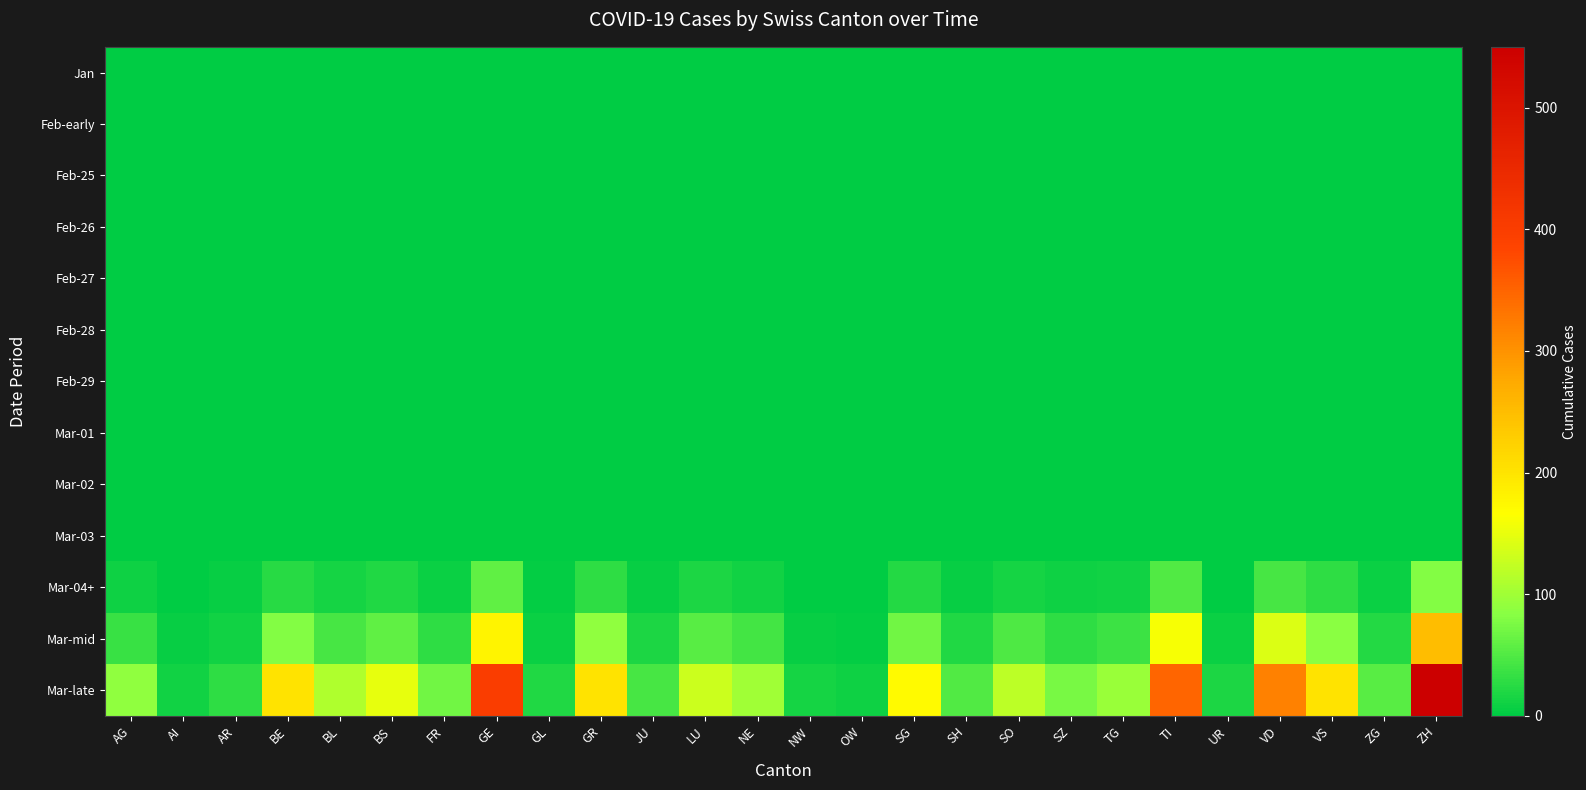

At which category does the chart reach its peak across all series?

ZH